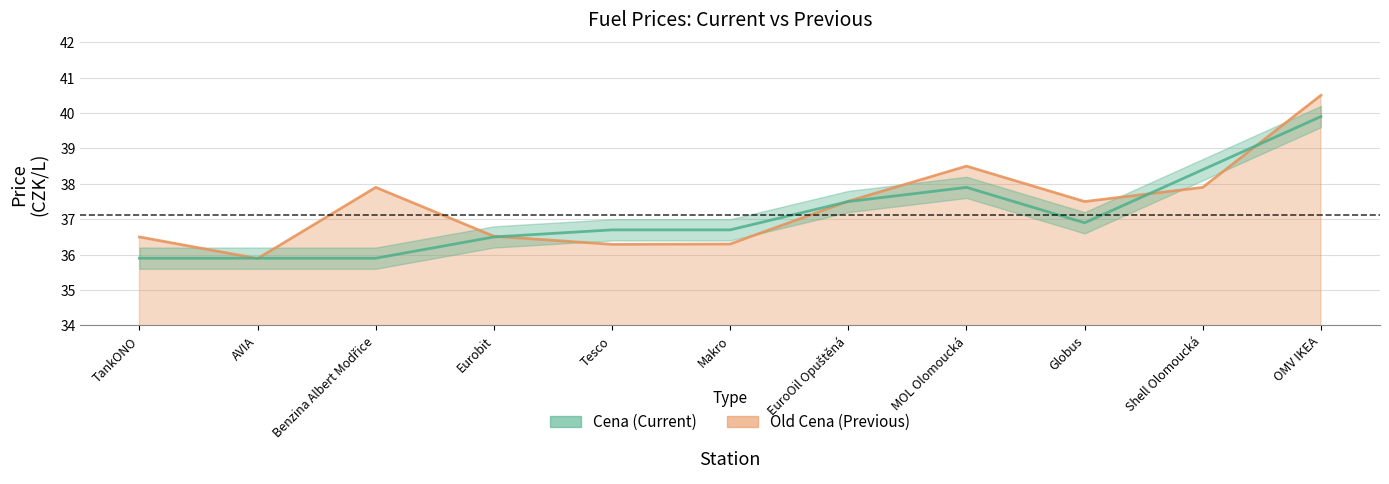

Between Makro and EuroOil Opuštěná, which series saw the biggest shift?

Old Cena